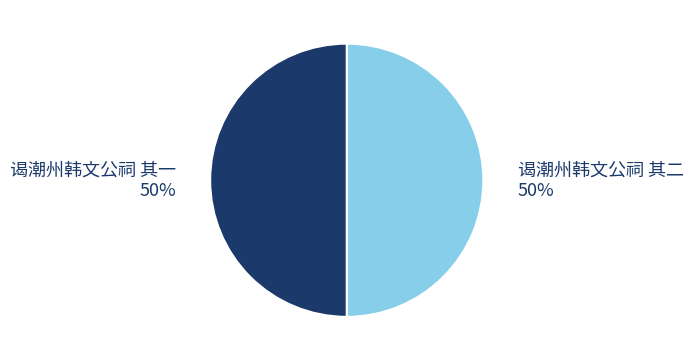

What is the ratio of the value at 谒潮州韩文公祠 其一 to the value at 谒潮州韩文公祠 其二?

1.0